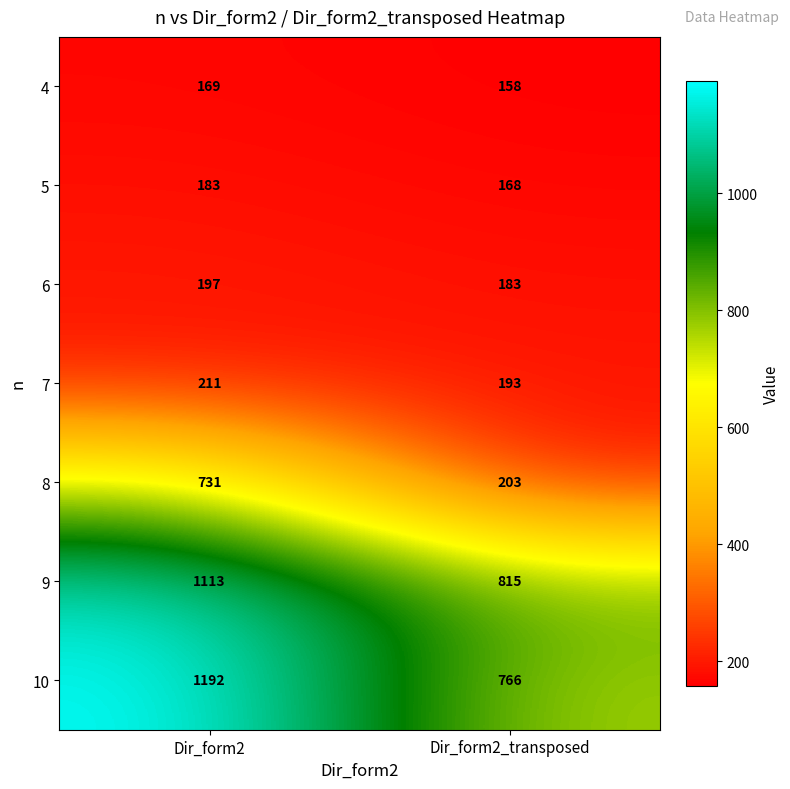

What value does the 8 series have at Dir_form2, to the nearest 100?

700